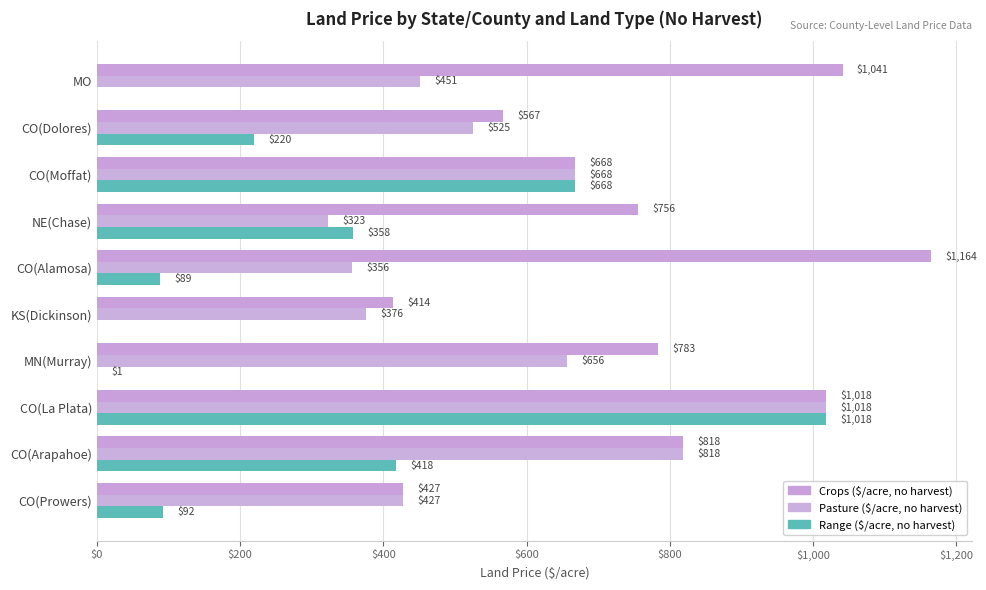

What position from the right is CO(Dolores)?

9